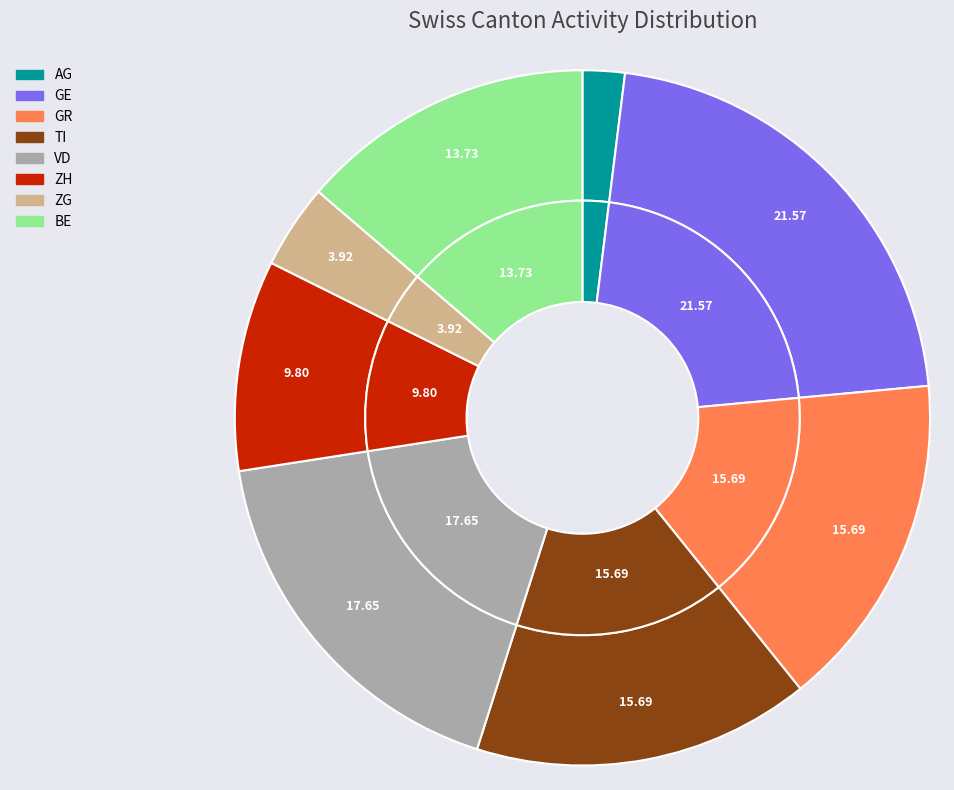

What is the largest slice in the pie chart?

GE